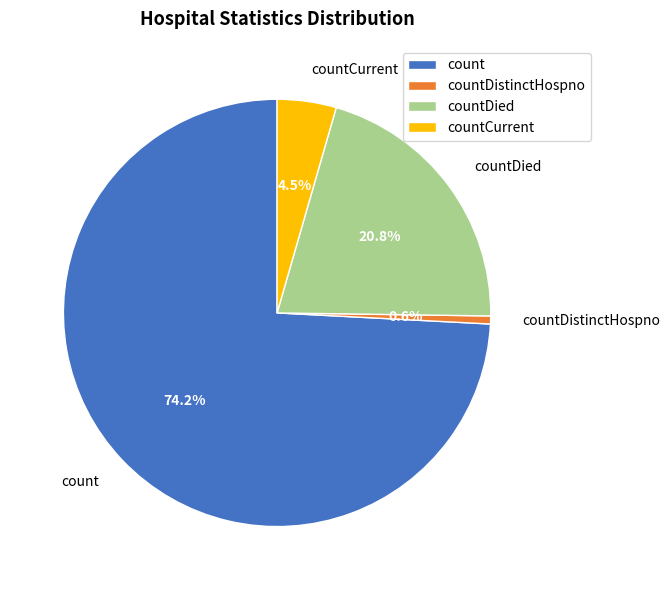

What percentage is the countDistinctHospno slice, to the nearest percent?

1%